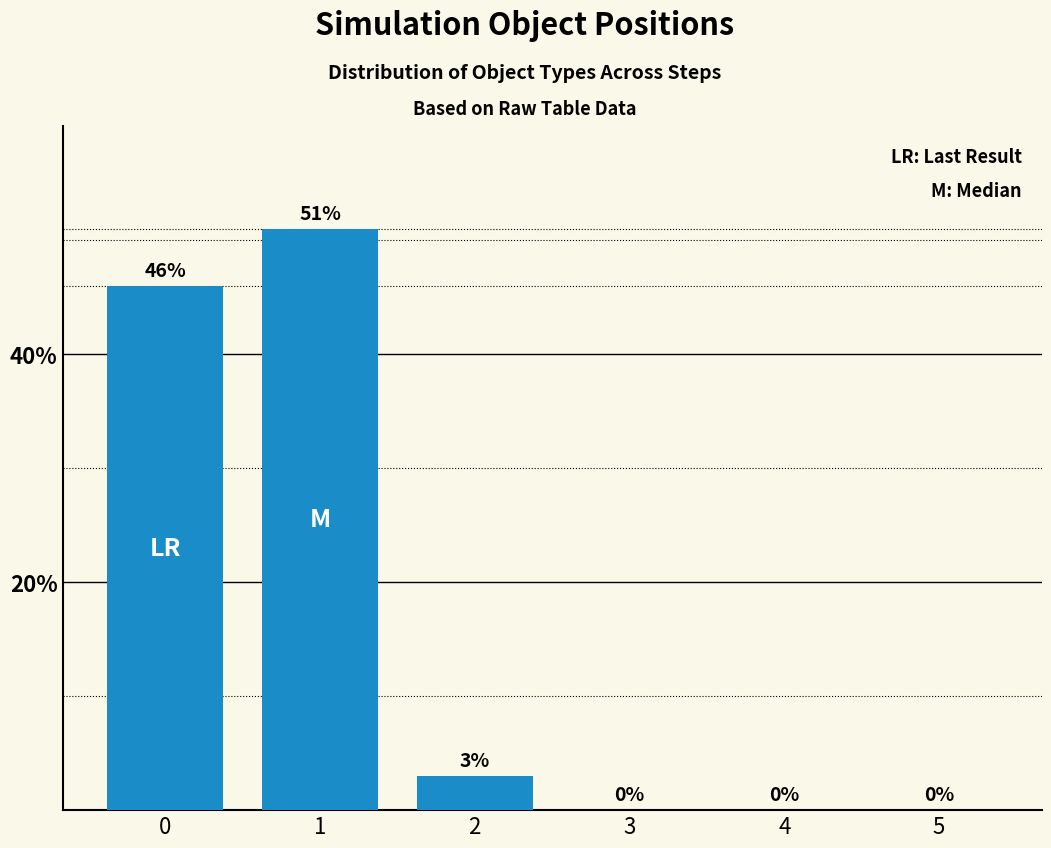

Are the bars grouped side by side (vs. stacked)?

No